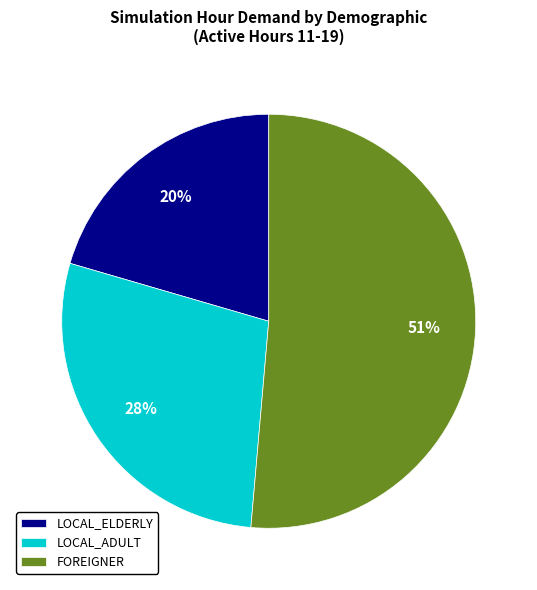

Which has a higher value, LOCAL_ELDERLY or FOREIGNER?

FOREIGNER